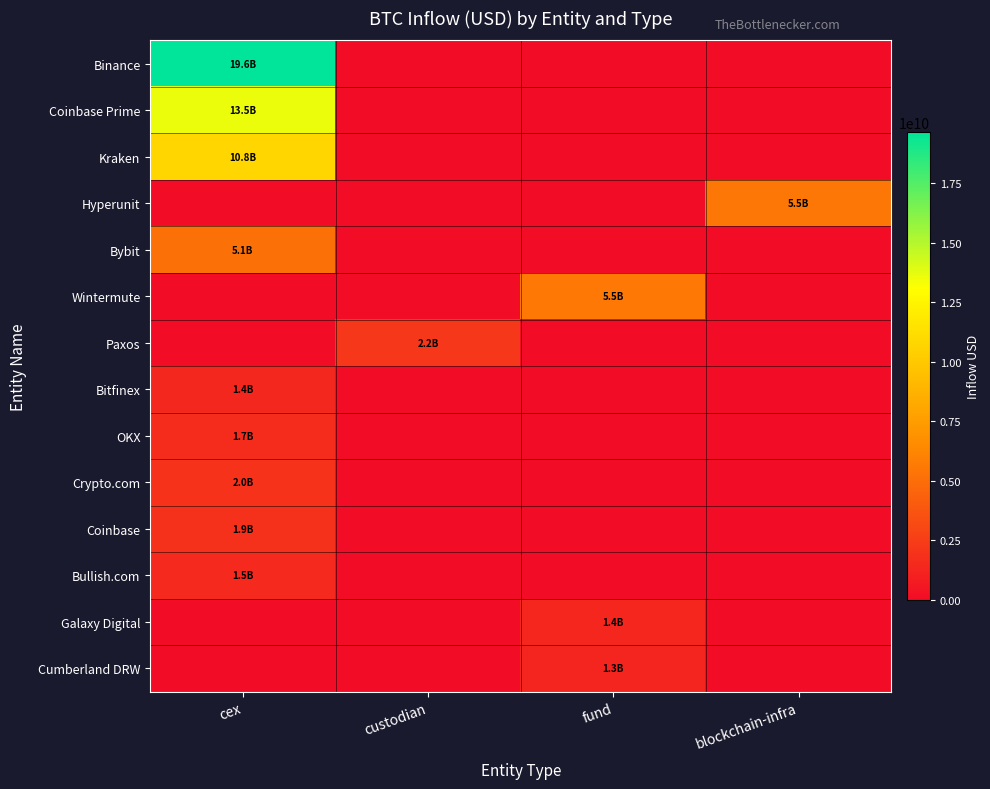

Which category has the highest value across all series?

cex